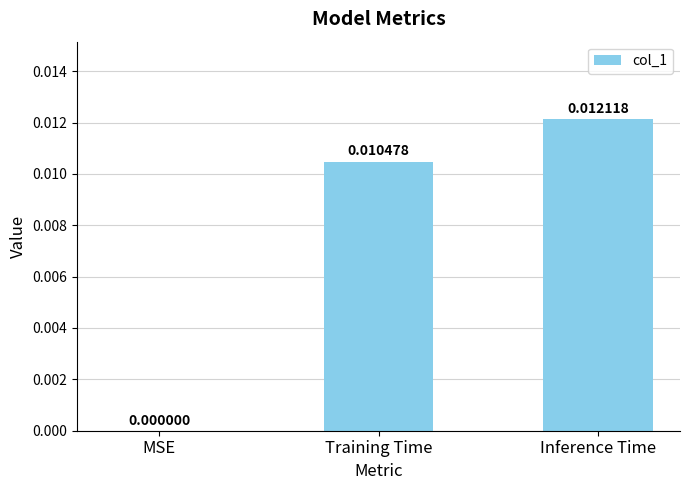

Which has a higher value, Inference Time or MSE?

Inference Time